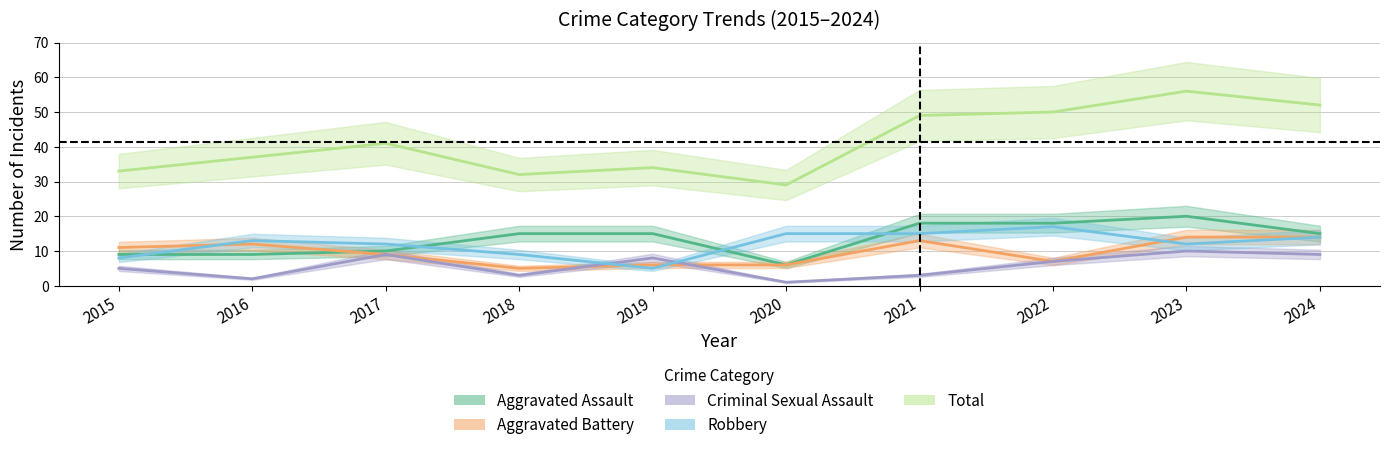

What is the spread (max minus min) of values at 2024?

43